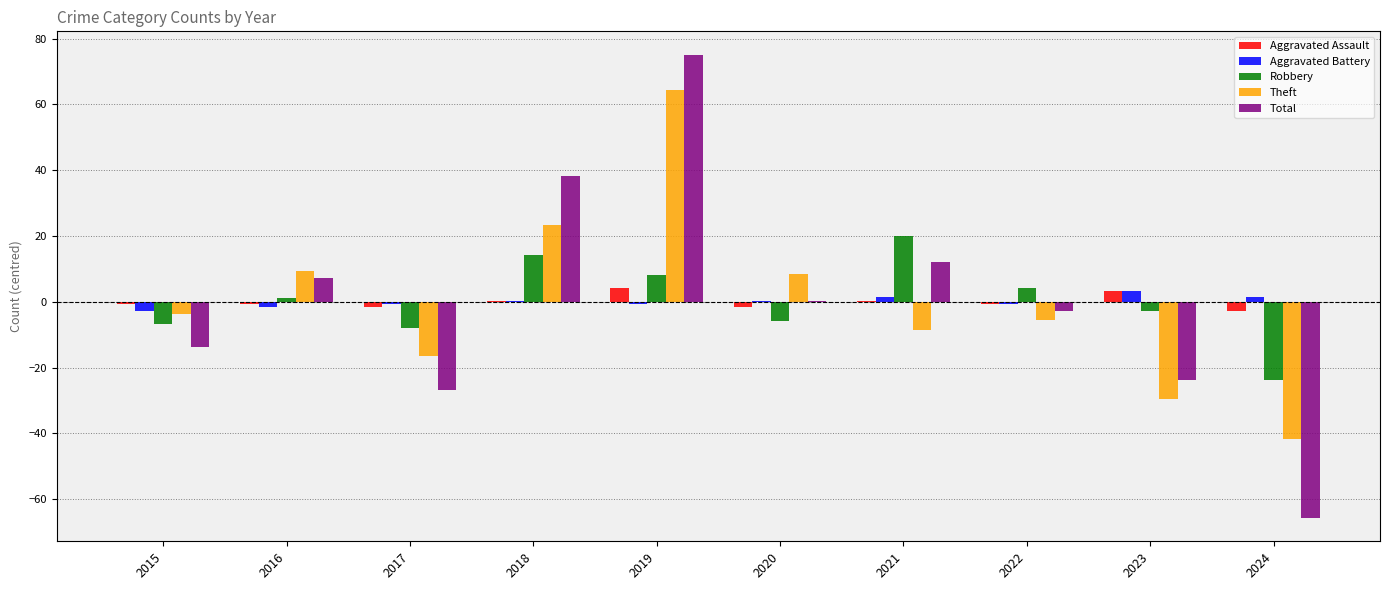

Which category has the highest value in the Robbery series?

2021